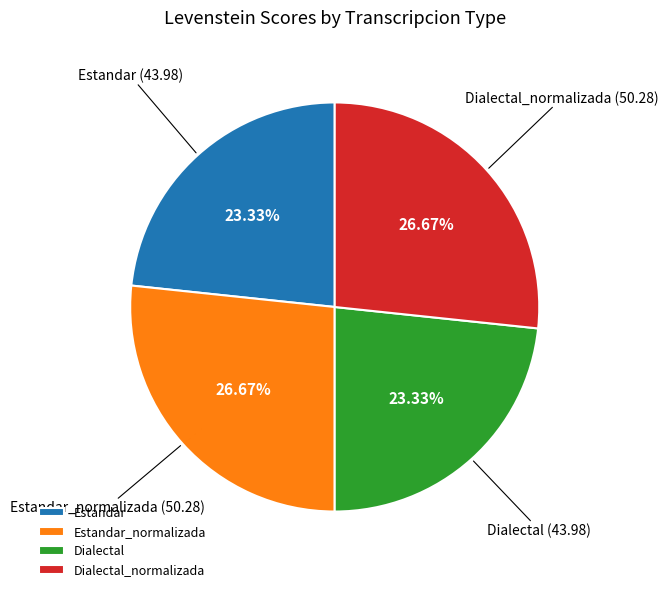

Is Estandar_normalizada the majority of the pie?

No